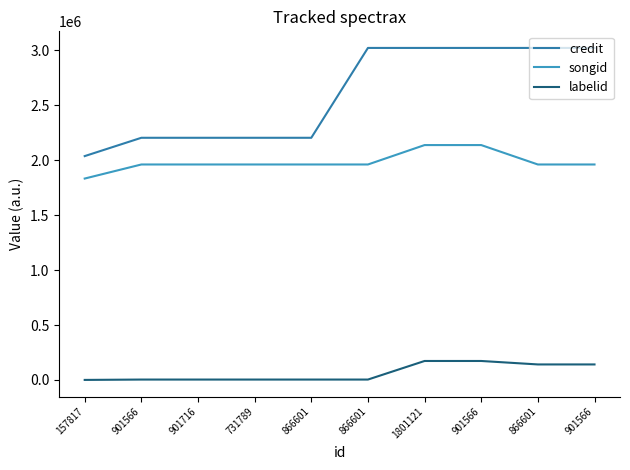

What is the sum of all labelid values?

643164